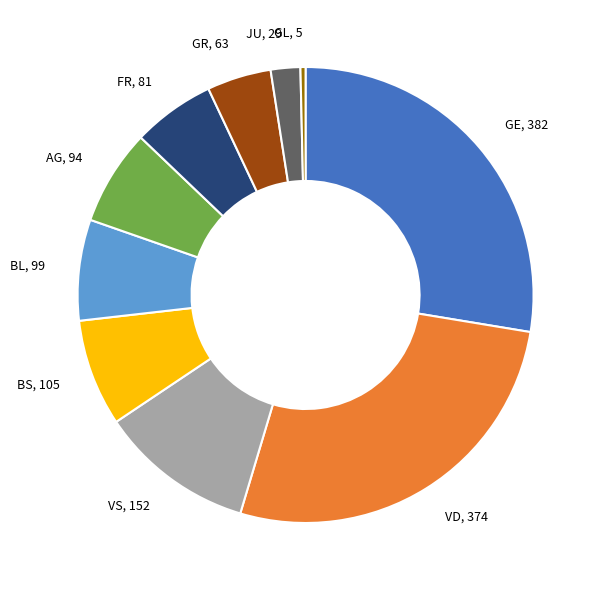

Is there a majority slice in this chart?

No